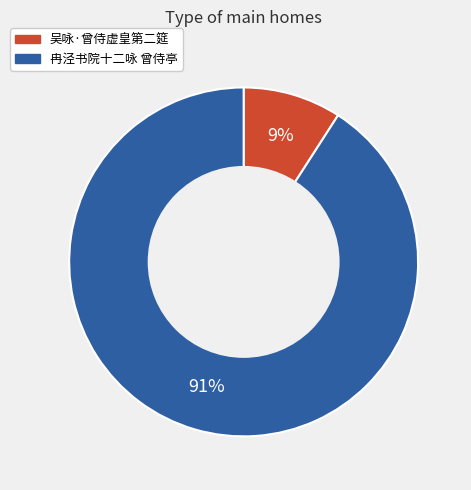

Between 冉泾书院十二咏 曾侍亭 and 吴咏·曾侍虚皇第二筵, which is larger?

冉泾书院十二咏 曾侍亭